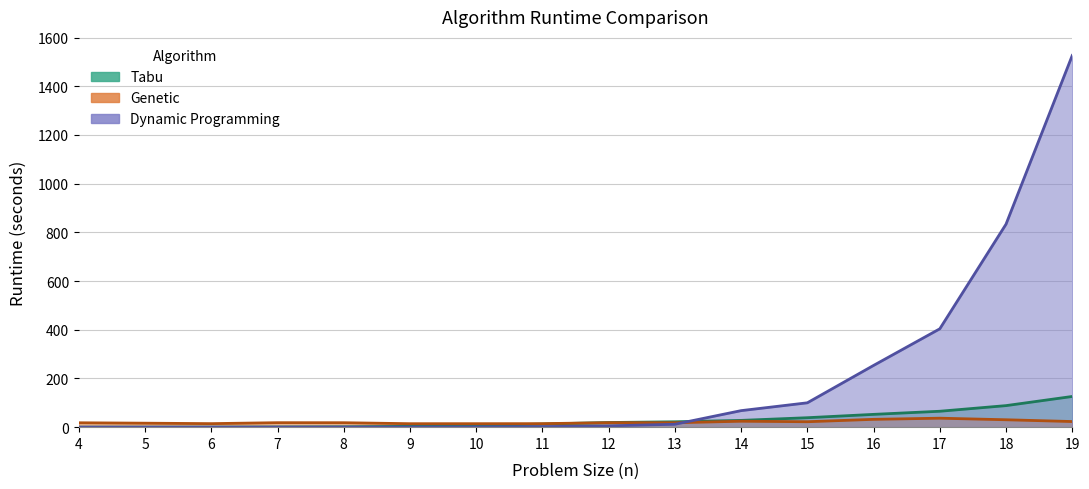

After their last crossing, which series has the higher values: Dynamic Programming or Tabu?

Dynamic Programming